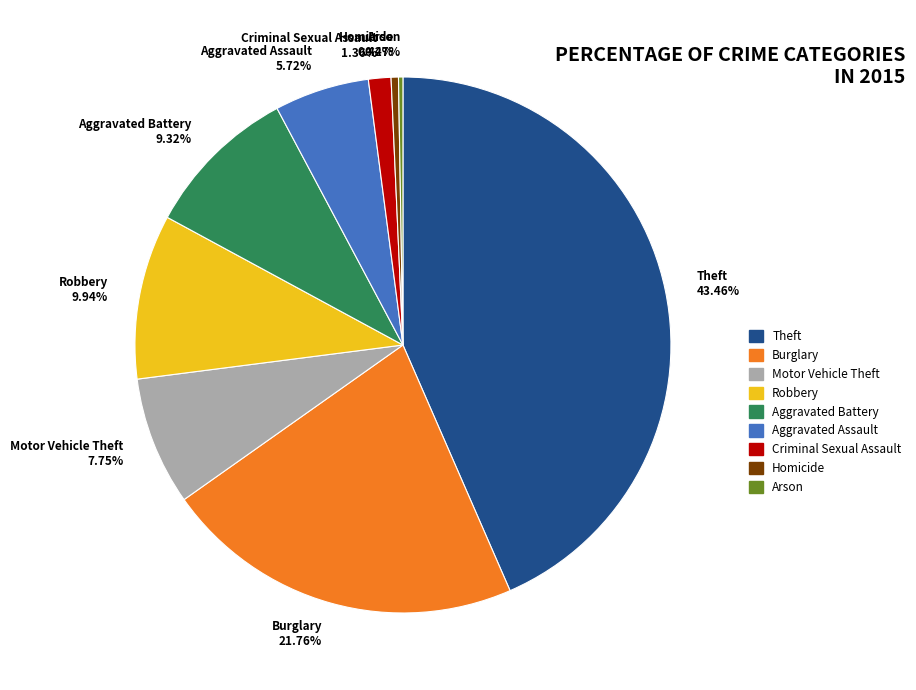

What portion of the pie excludes Aggravated Battery?

90.7%